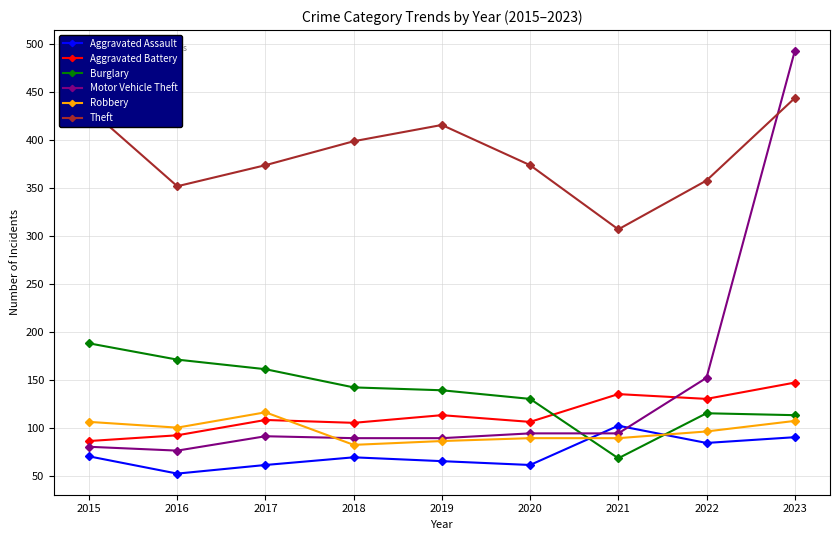

What is the value of the Burglary point at the 4th from the left?

142